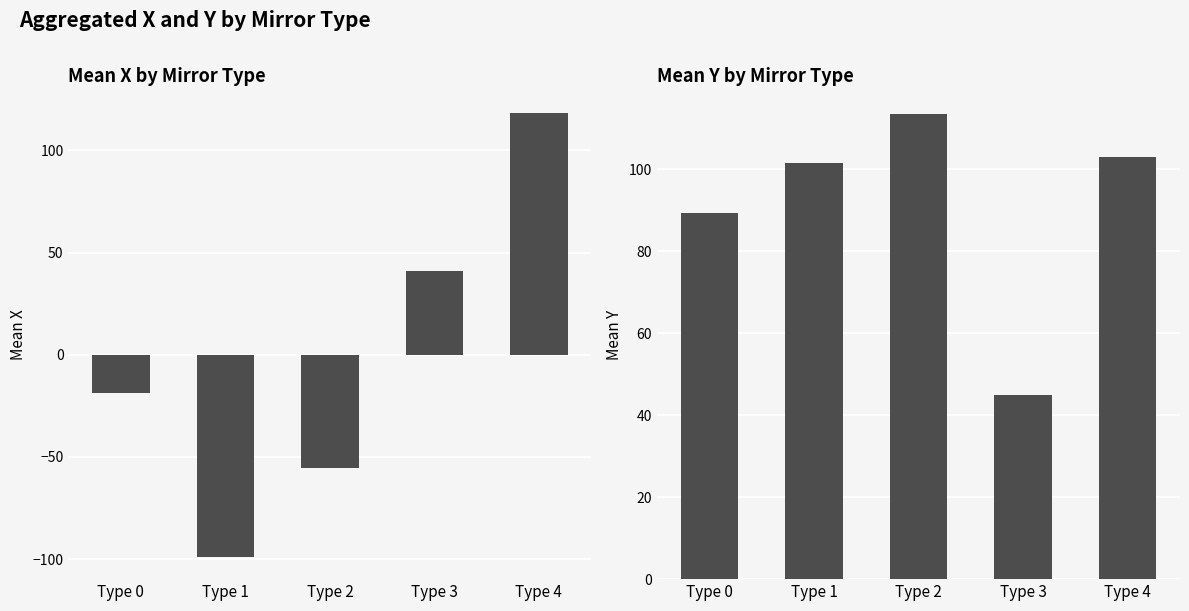

Rank the categories by mean_x value from lowest to highest.

Type 1, Type 2, Type 0, Type 3, Type 4